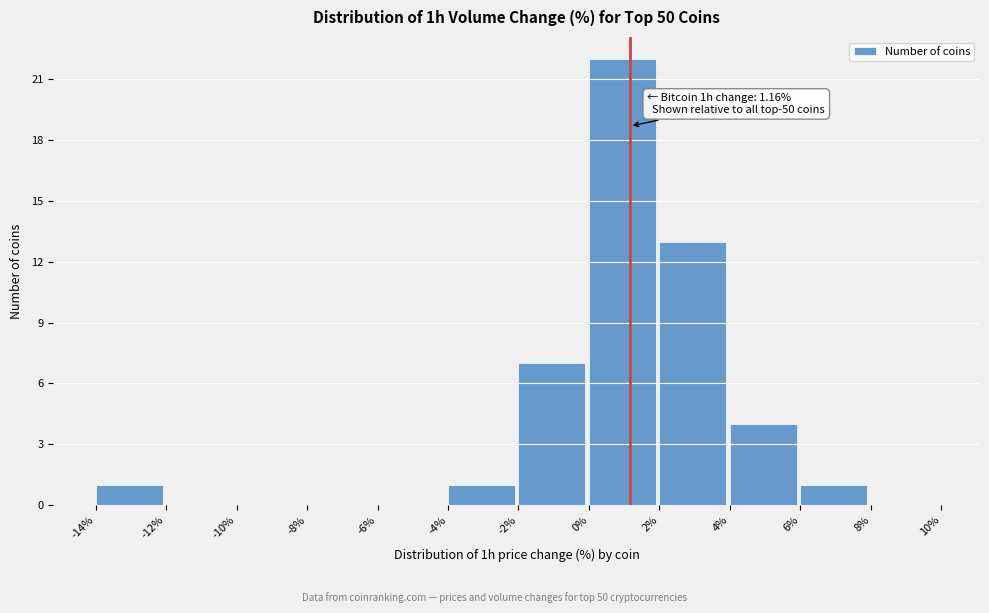

Over which range of the x-axis is the bar tallest?

0% to 2%